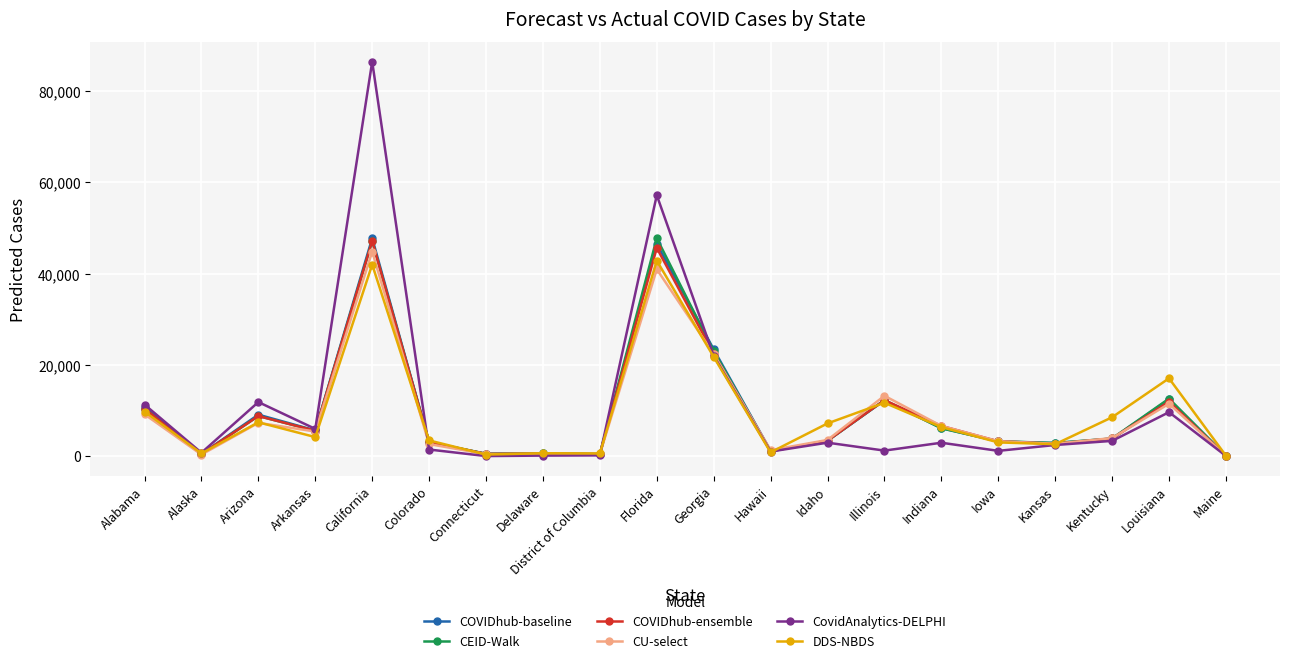

Which series has the largest total across all categories?

CovidAnalytics-DELPHI